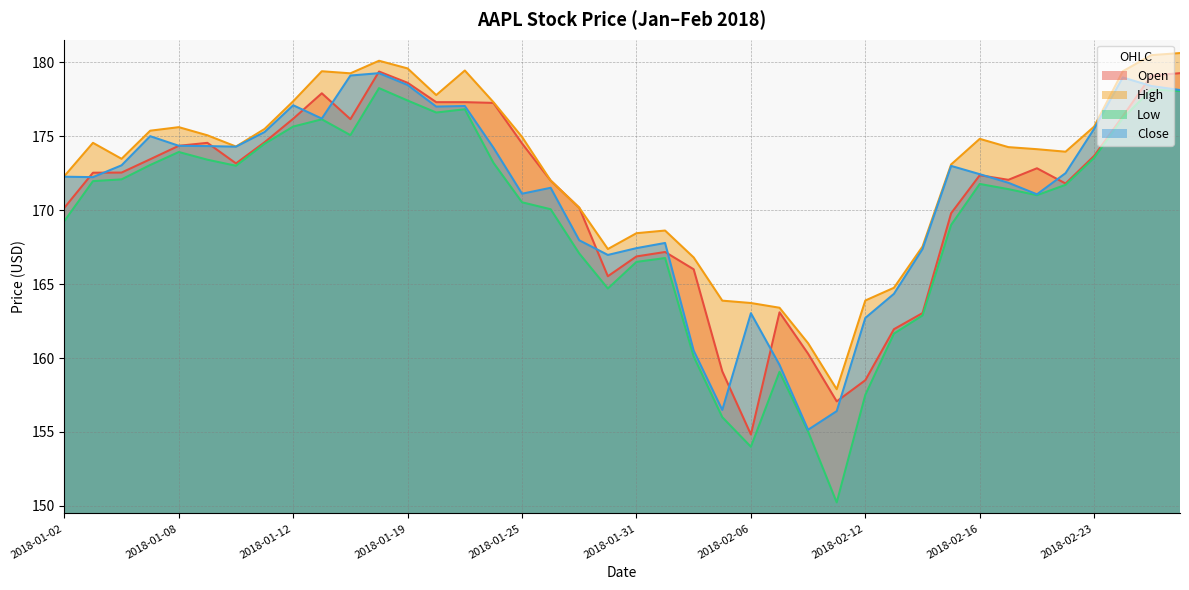

True or false: Close and High intersect in this chart.

False